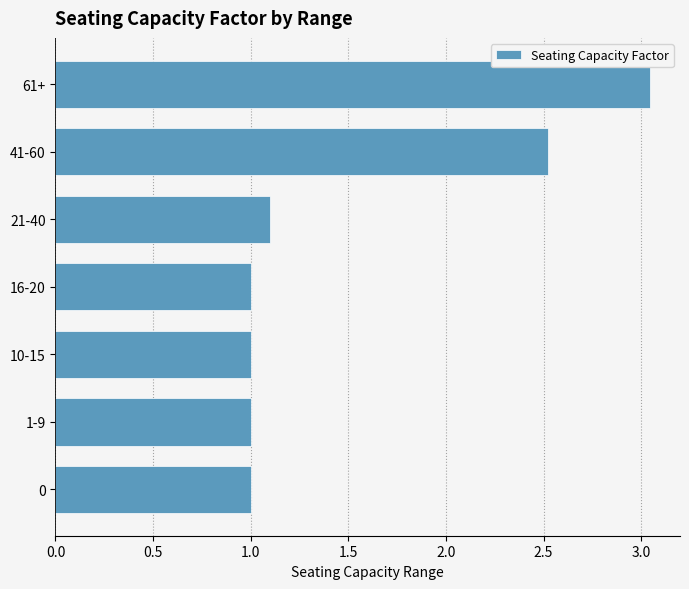

Count the number of categories in the chart.

7